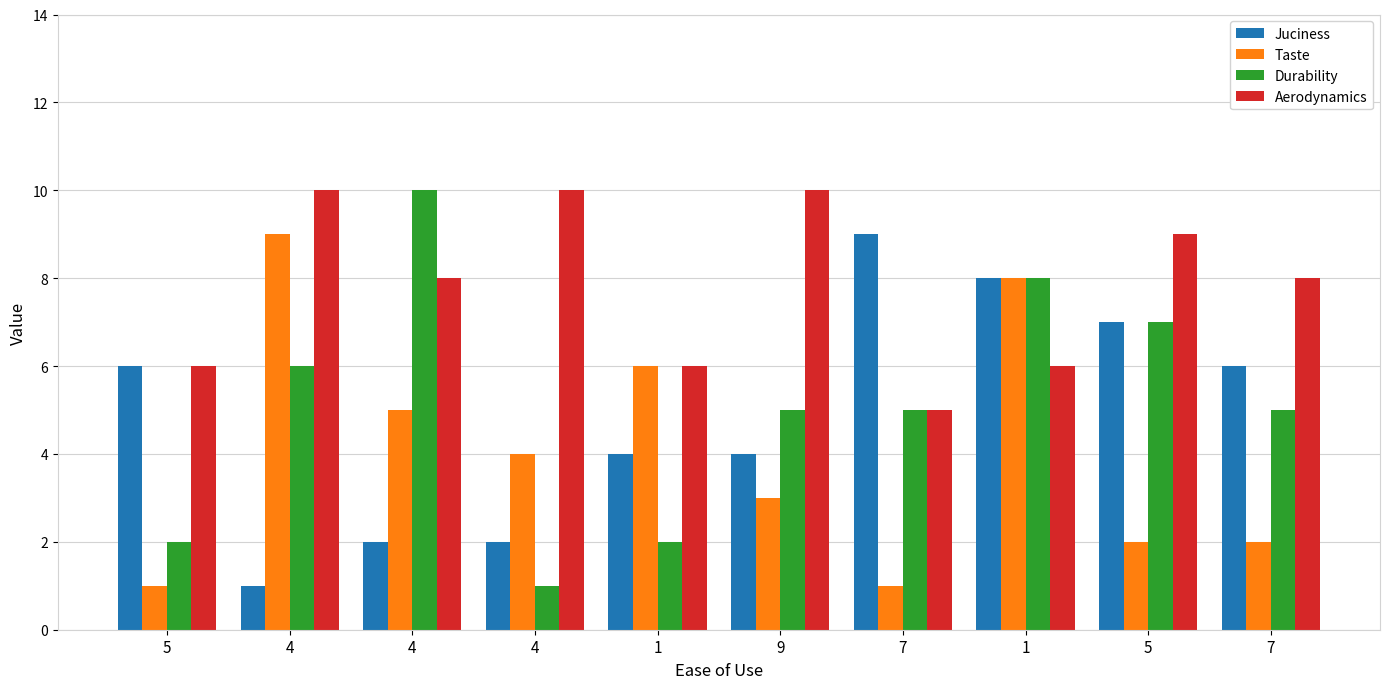

Count the number of data series in this chart.

4